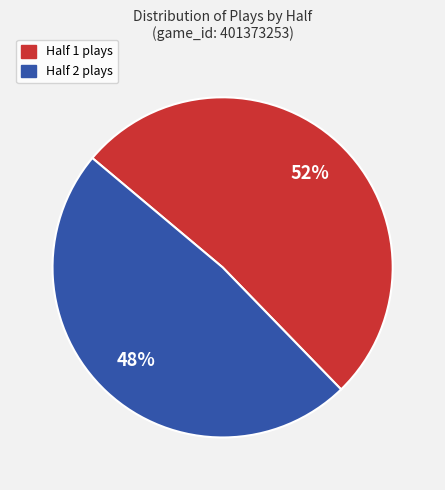

Is the sum of Half 2 plays and Half 1 plays greater than half?

Yes